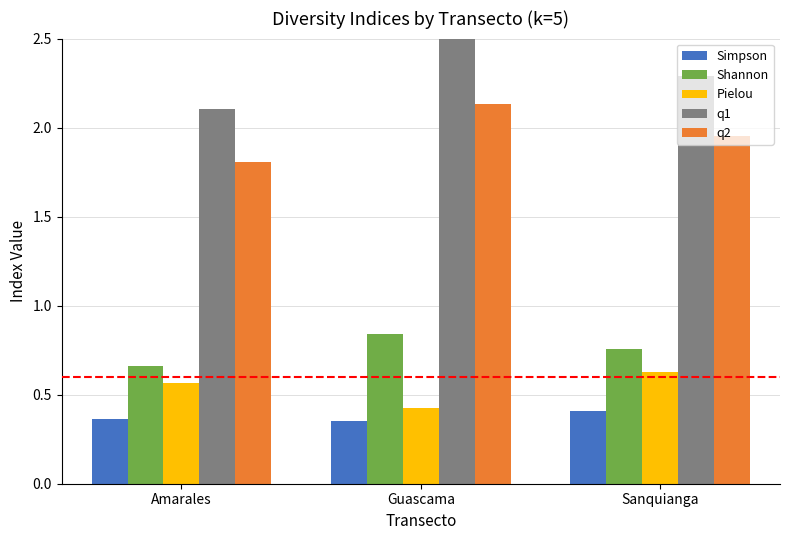

What is the value of the q1 bar at the 2nd from the left?

2.7